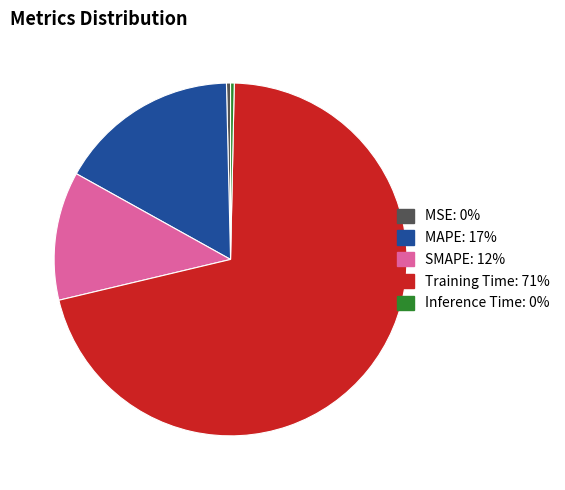

Is Inference Time the majority of the pie?

No